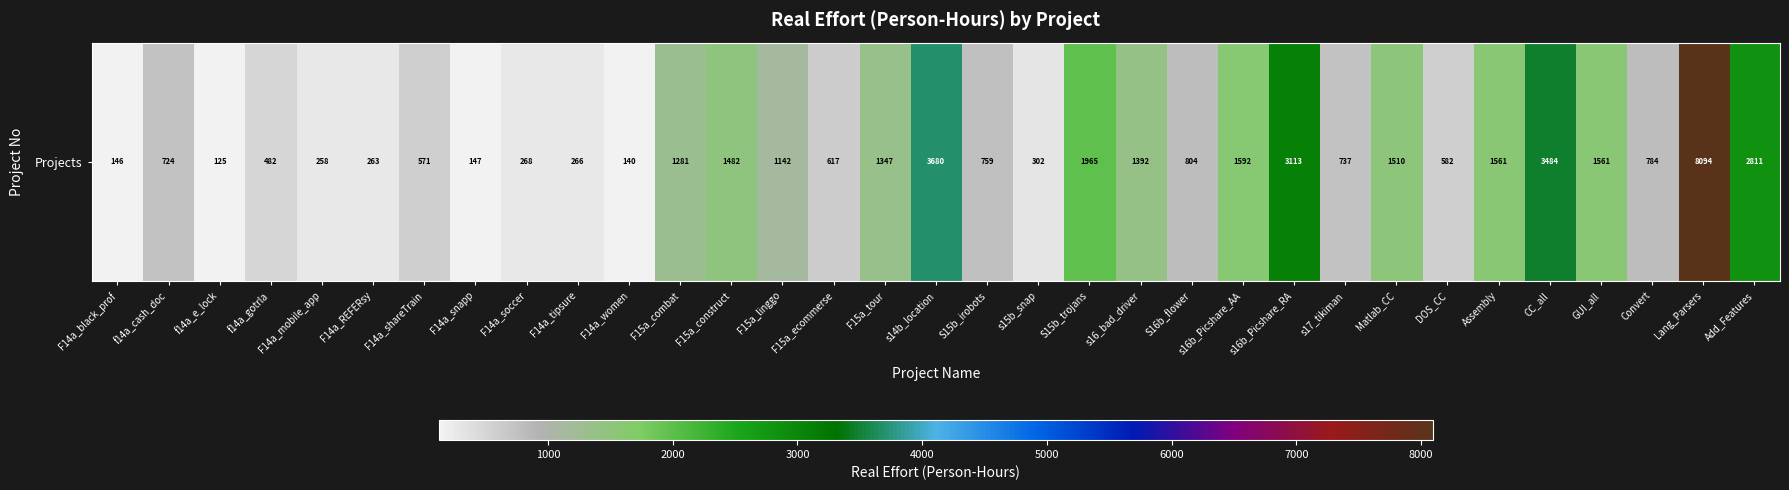

What is the sum of the values at S16b_flower and F15a_tour?

2151.5